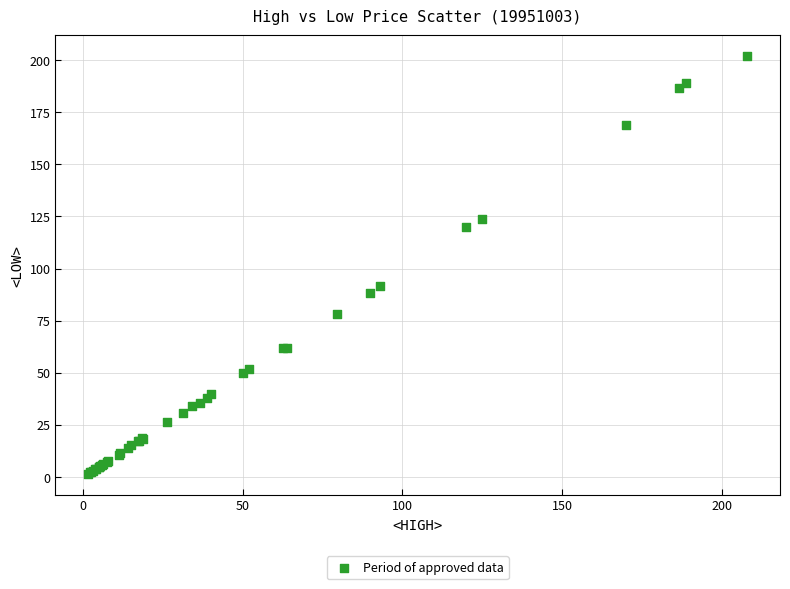

What Y value in the scatter plot is closest to 101?

91.5